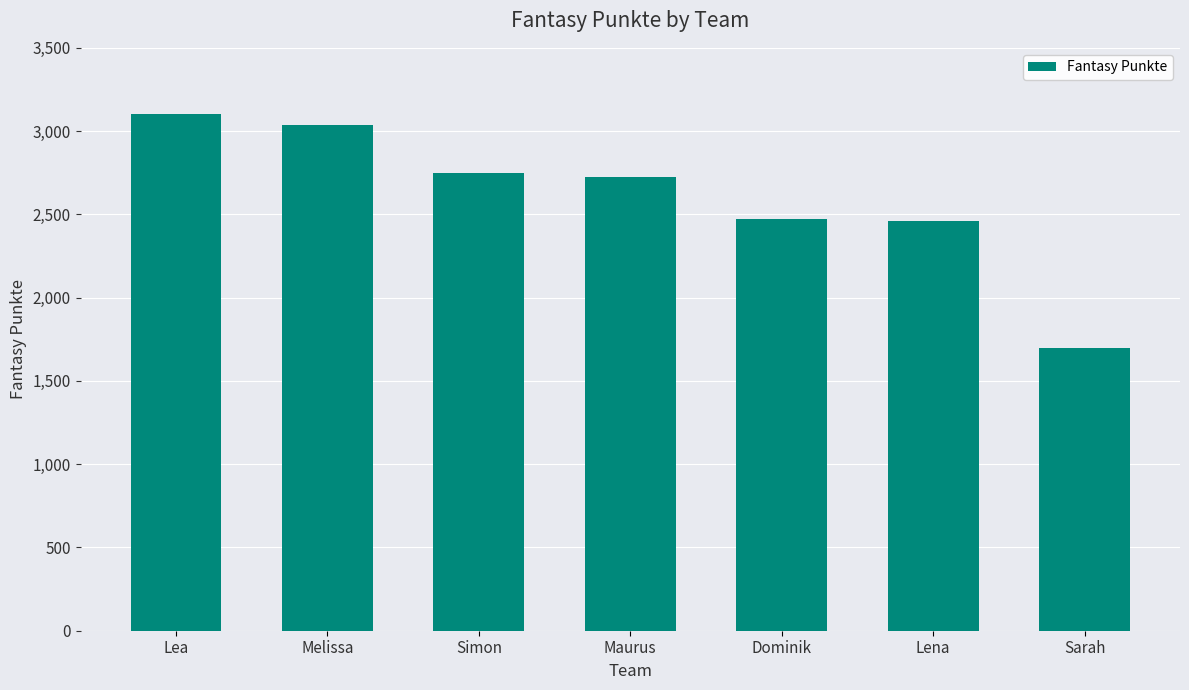

At which category does the chart reach its minimum across all series?

Sarah